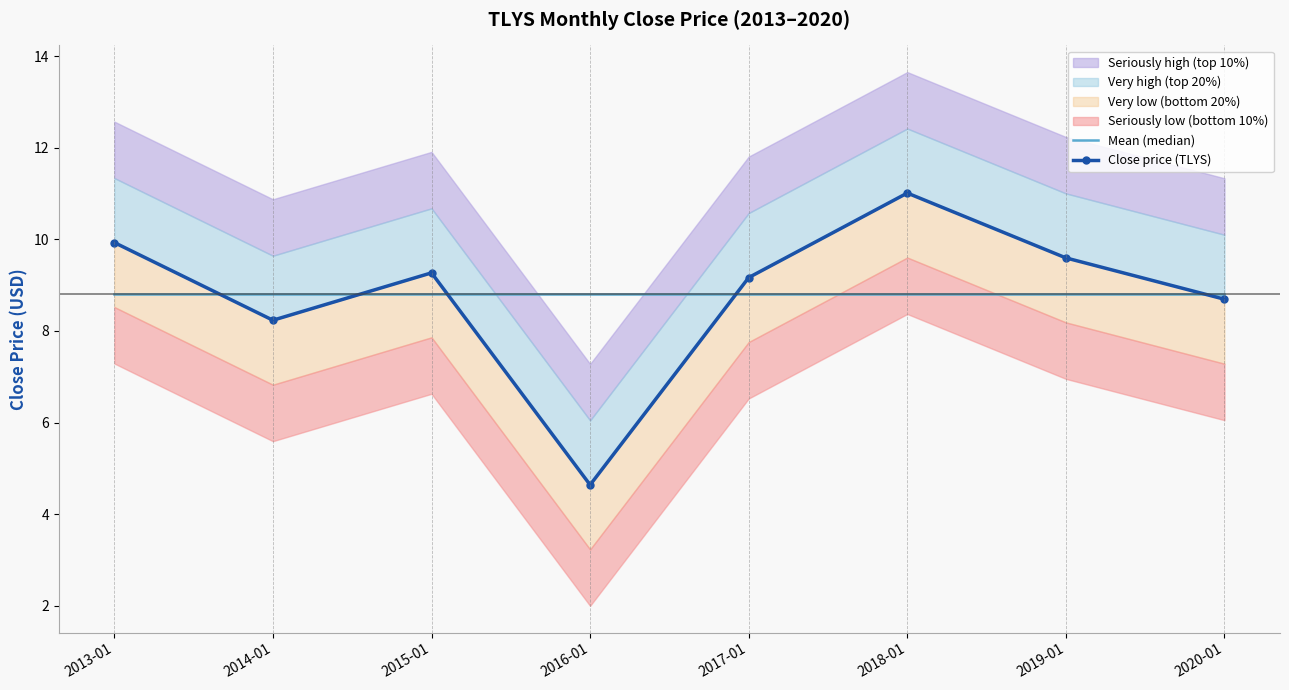

What is the value of the Mean (median) point at the 4th from the left?

8.8